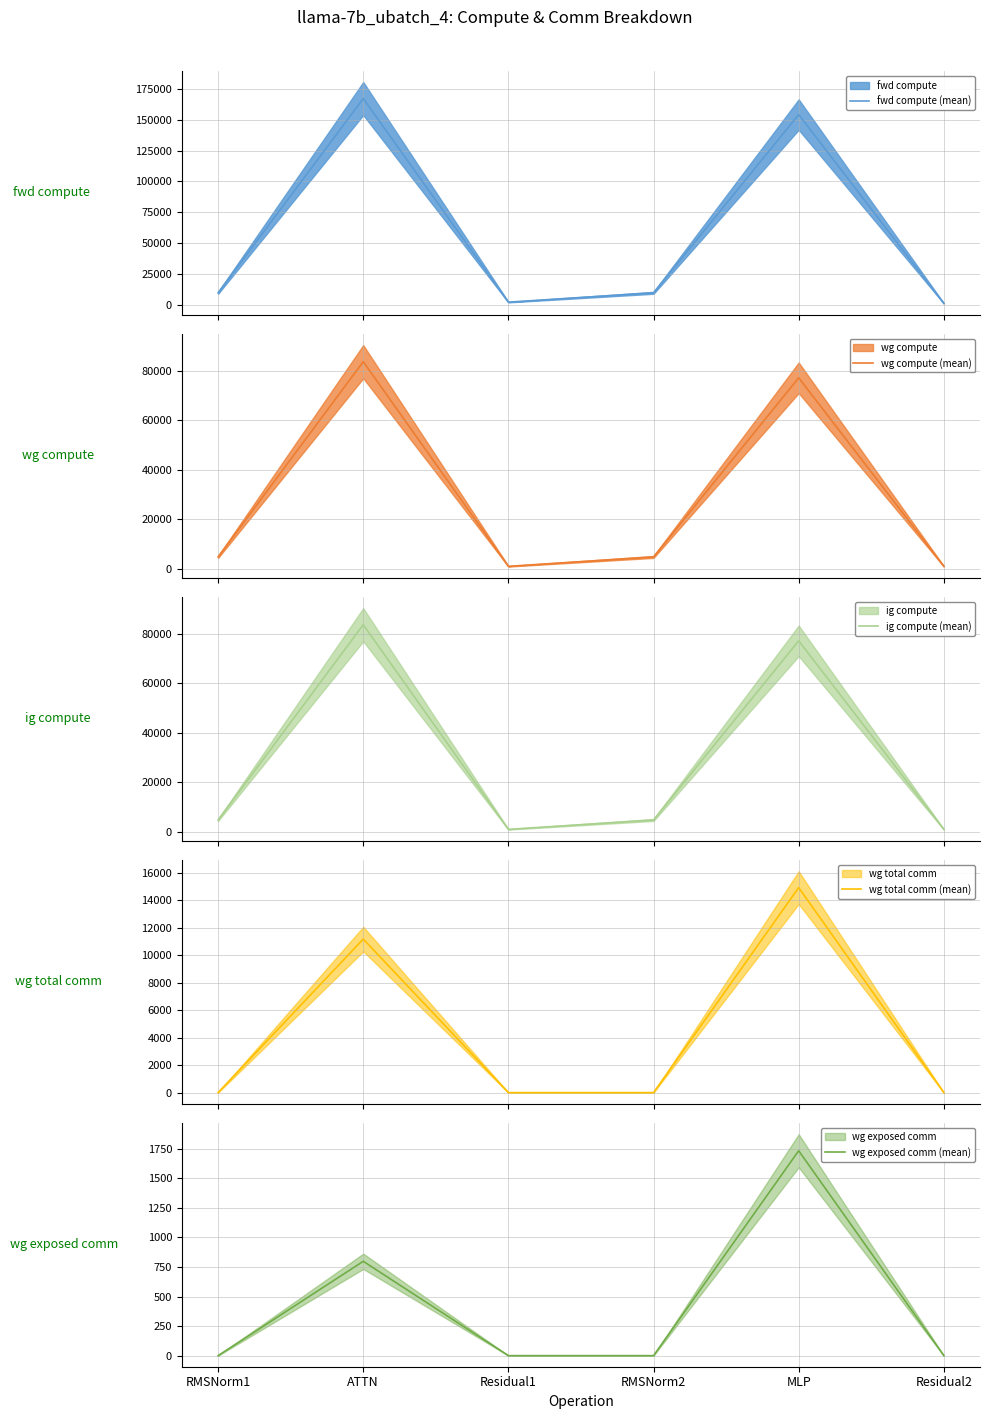

True or false: fwd compute (mean) and wg exposed comm (mean) cross at least once.

False